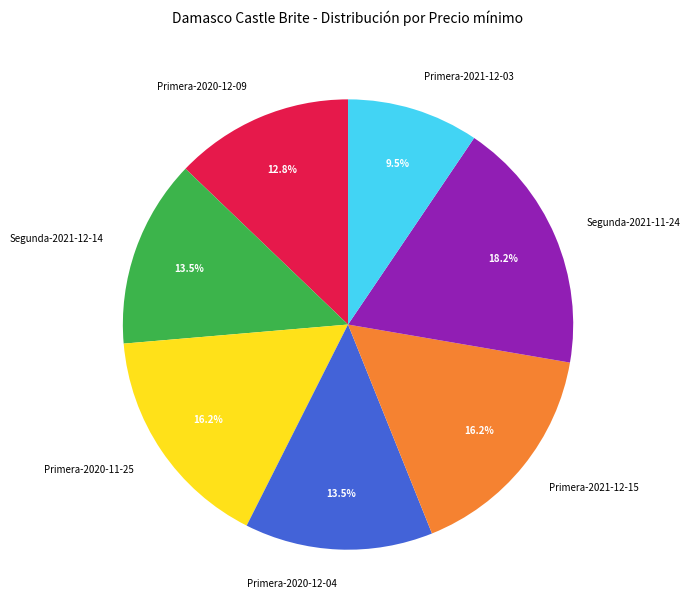

Approximately how many times larger is the value at Primera-2020-11-25 compared to Segunda-2021-12-14?

1.2